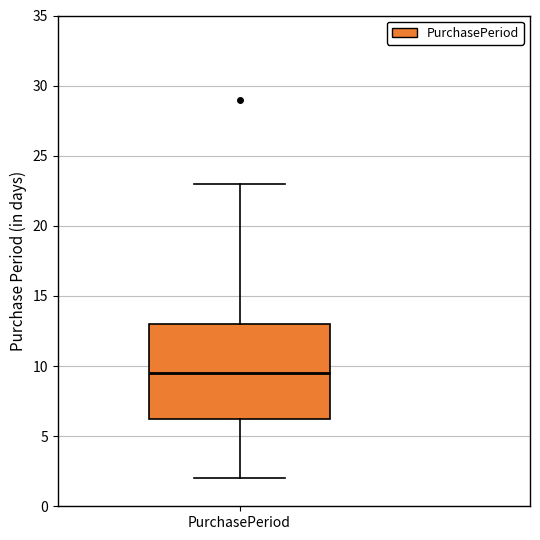

Read this box plot against the y-axis: the position of the median line, the range covered by the box, and the ends of both whiskers. The values are not printed on the chart, so give them approximately, as read against the axis.

median 9.5, box 6.5 to 13.0, whiskers 2.0 to 23.0